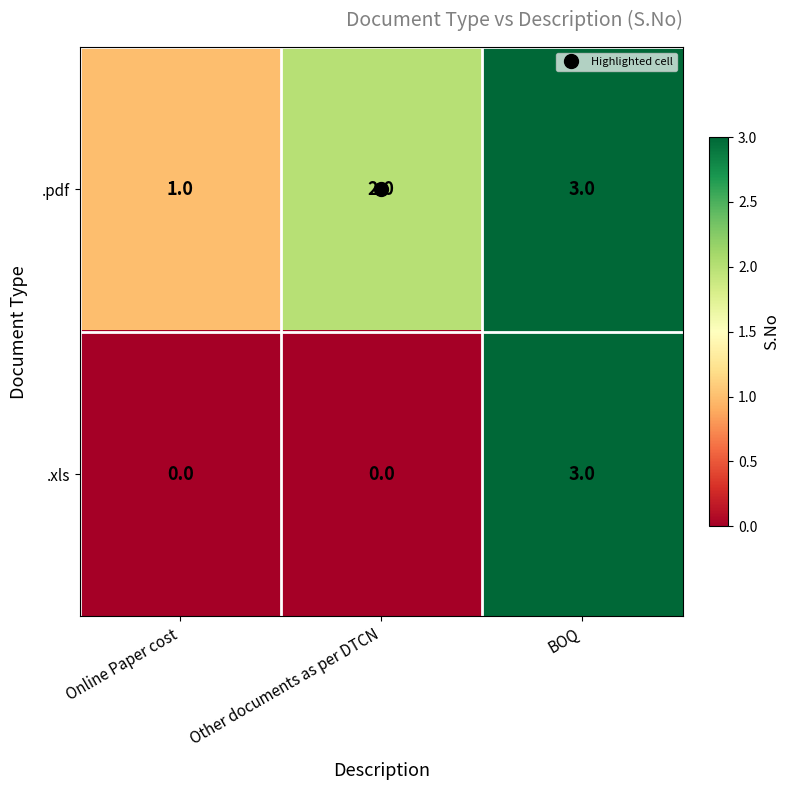

At which category is the sum across all series the highest?

BOQ